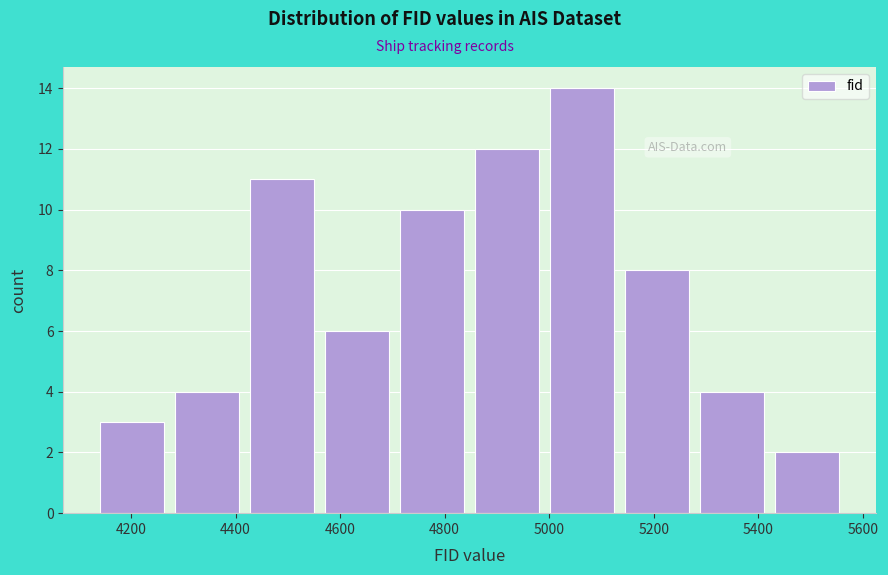

Reading left to right, list every bar in this chart as the range it spans on the x-axis followed by its height. Neither the bar edges nor the heights are printed on the chart, so give them approximately, as read against the axes.

4140 to 4280: 3
4280 to 4420: 4
4420 to 4580: 11
4580 to 4720: 6
4720 to 4860: 10
4860 to 5000: 12
5000 to 5140: 14
5140 to 5280: 8
5280 to 5440: 4
5440 to 5580: 2